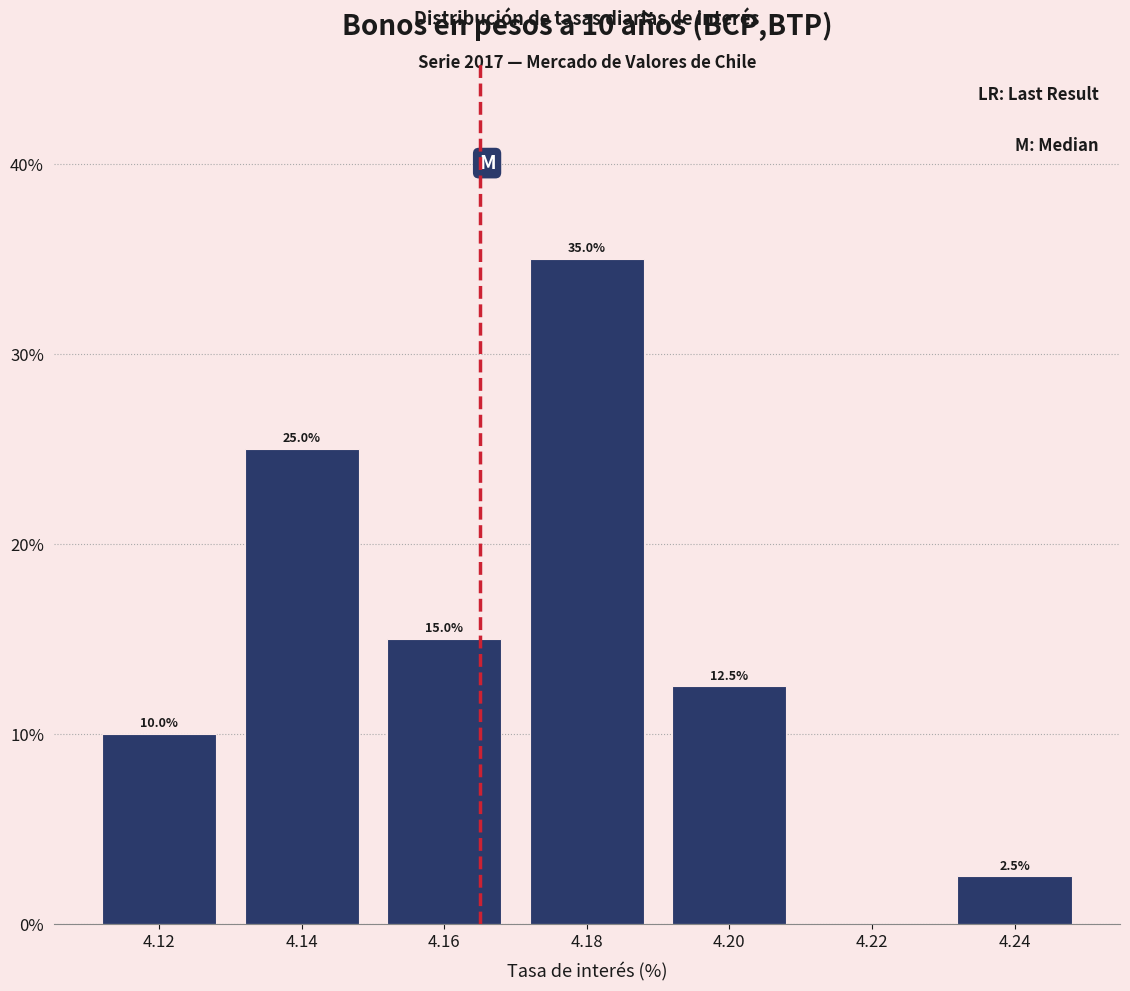

Over which range of the x-axis is the bar tallest?

4.17 to 4.19